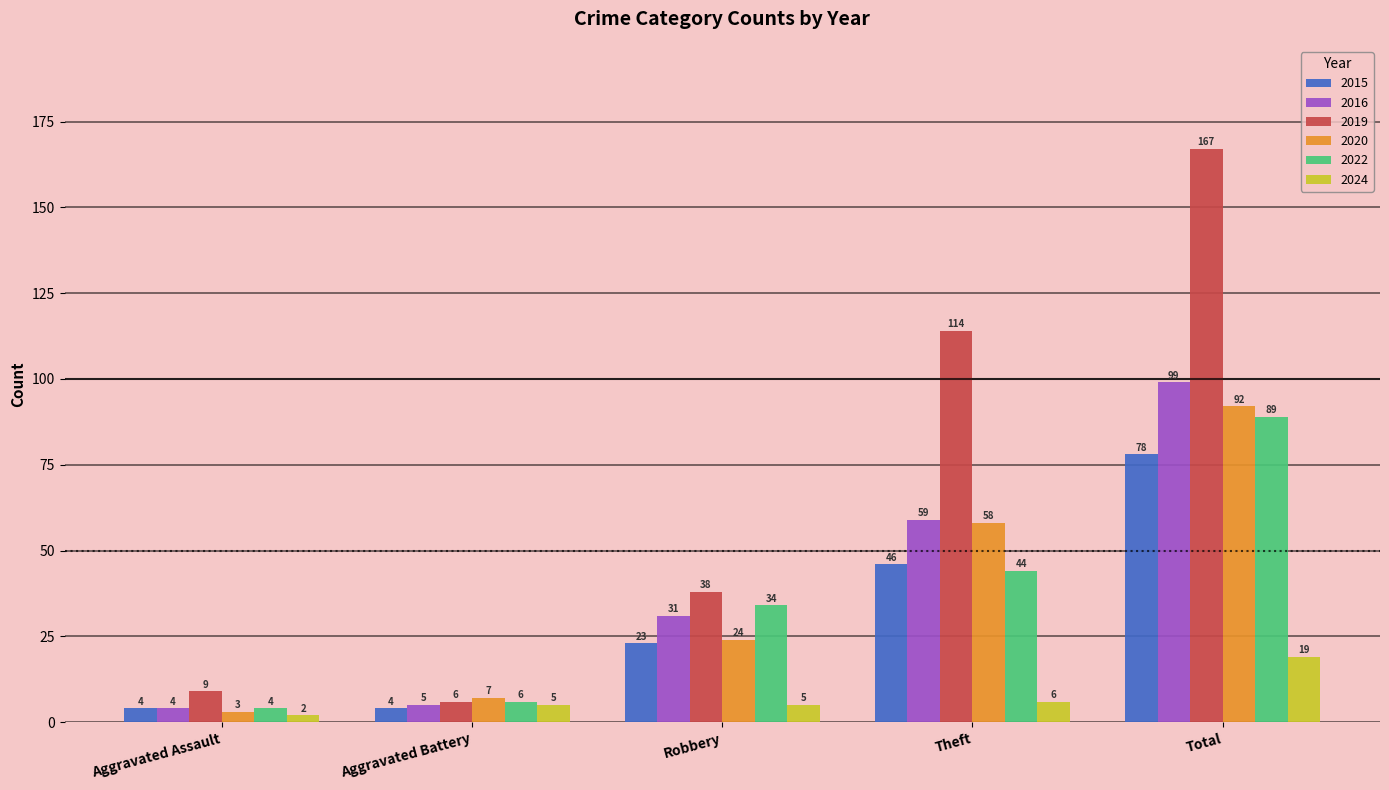

Is the value of 2024 at Theft greater than the value of 2020 at Aggravated Assault?

Yes